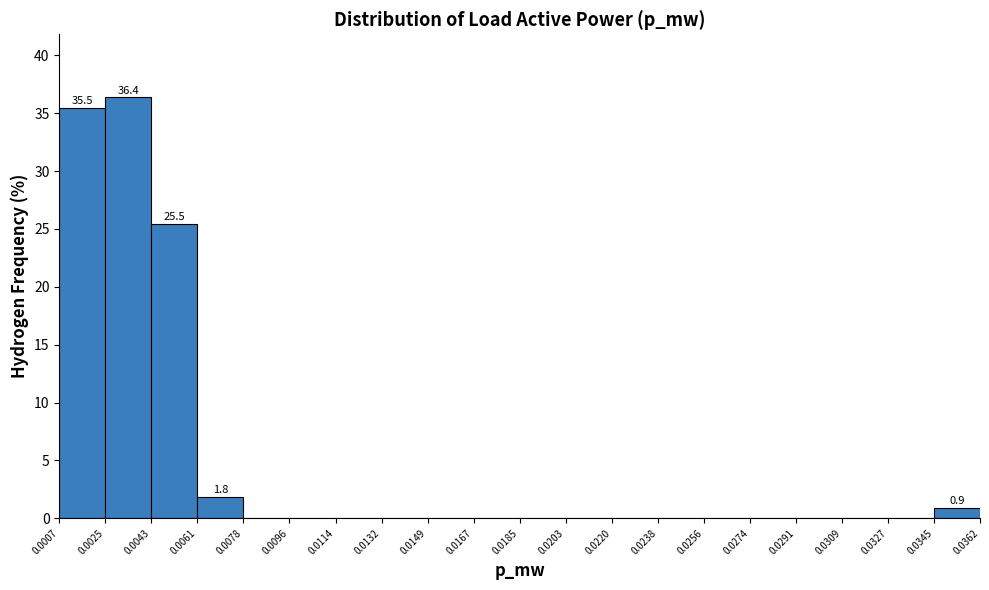

Over which range of the x-axis is the bar tallest?

0.0025 to 0.0043